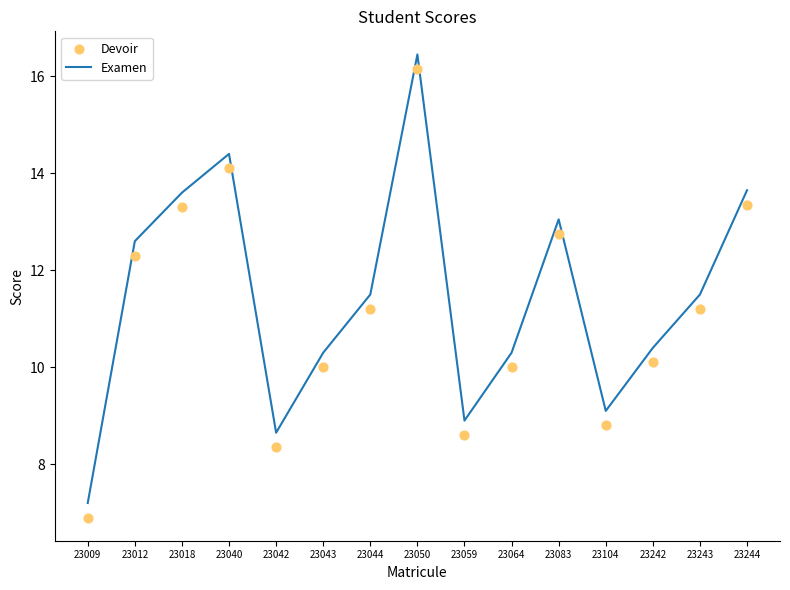

At which category is the sum across all series the highest?

23050